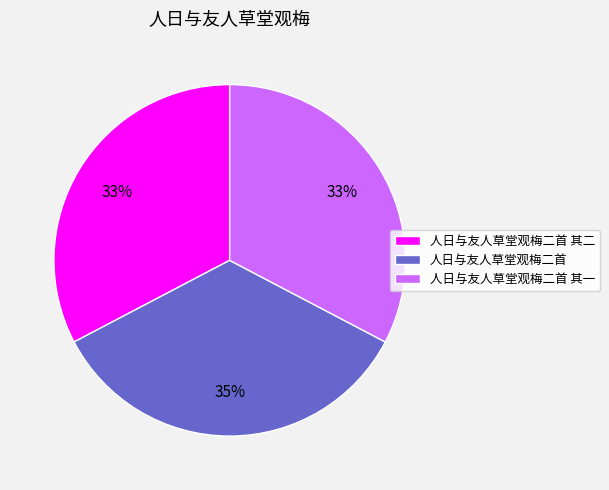

How many slices are in this pie chart?

3